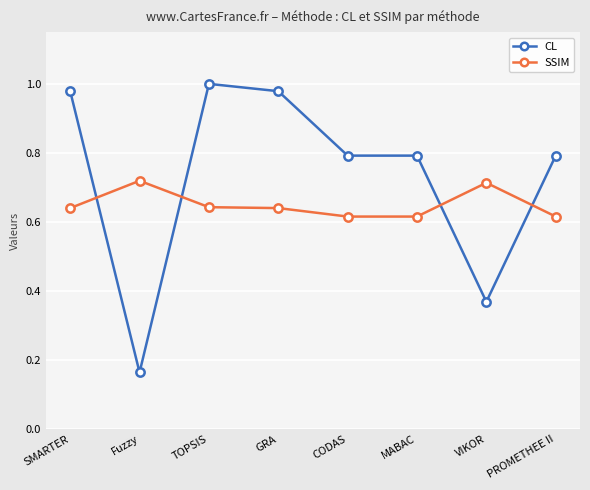

True or false: SSIM and CL intersect in this chart.

True